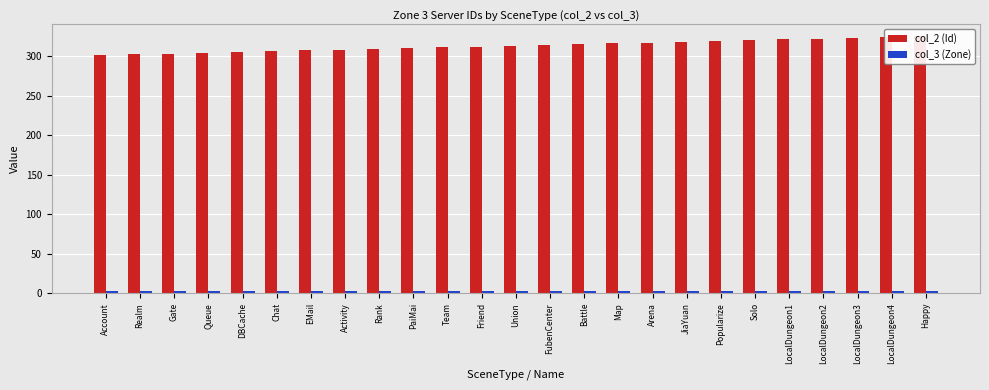

Reading left to right, transcribe all the data shown in this chart.

col_2 (Id): 301	302	303	304	305	306	307	308	309	310	311	312	313	314	315	316	317	318	319	320	321	322	323	324	325
col_3 (Zone): 3	3	3	3	3	3	3	3	3	3	3	3	3	3	3	3	3	3	3	3	3	3	3	3	3